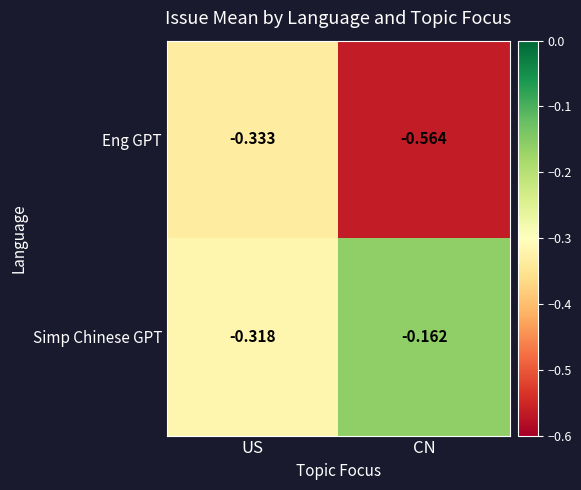

List the labels in order of Eng GPT value, smallest first.

CN, US